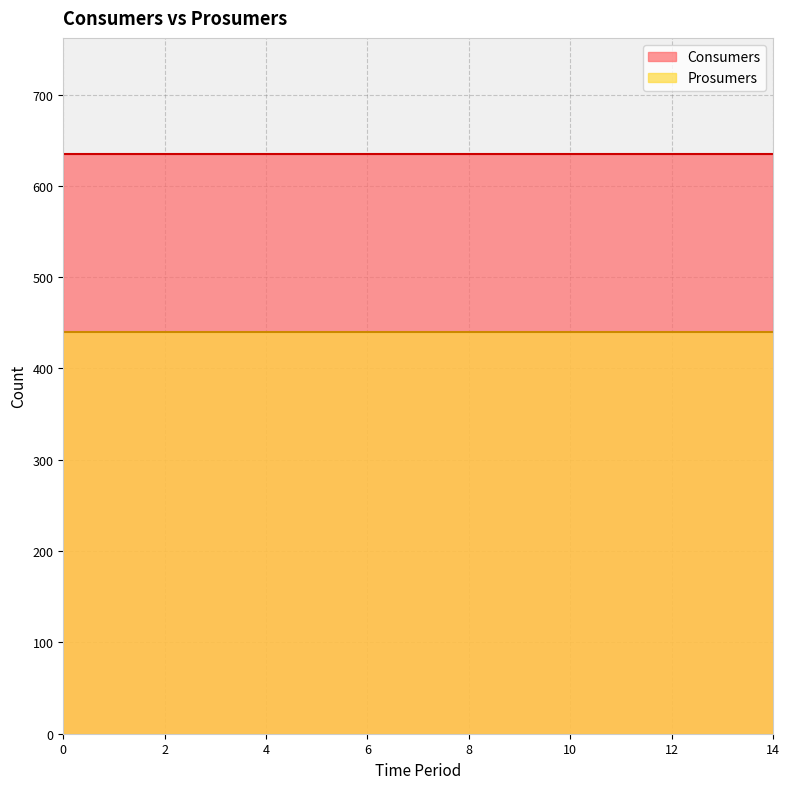

True or false: Consumers and Prosumers cross at least once.

False